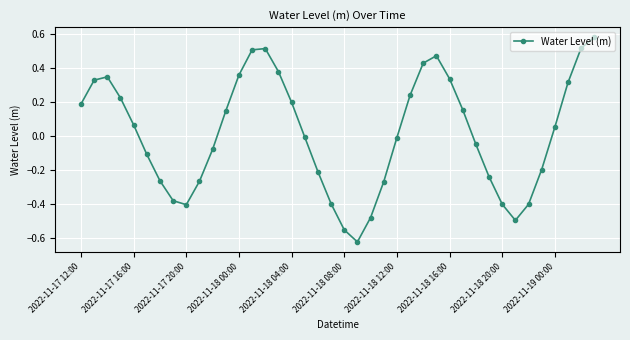

Does the chart display data point markers on the line(s)?

Yes